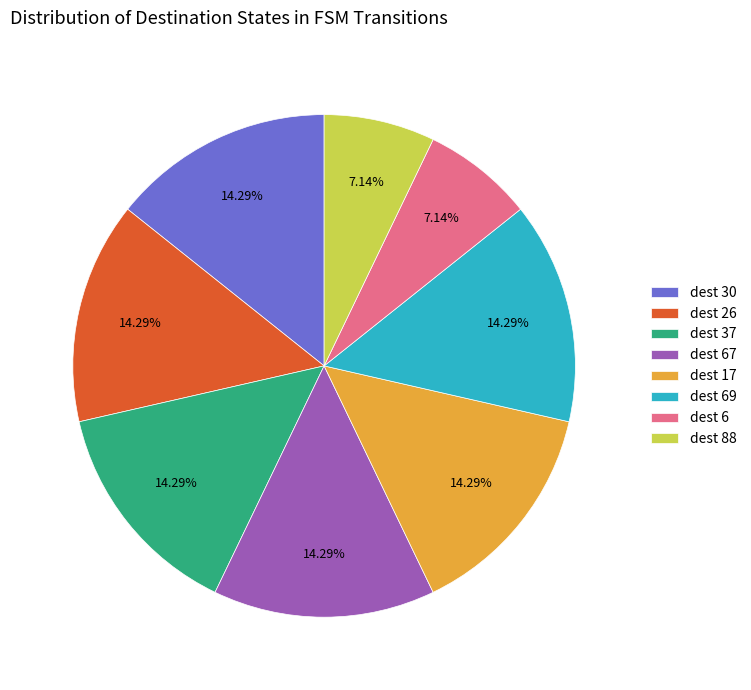

Does any single category account for the majority?

No